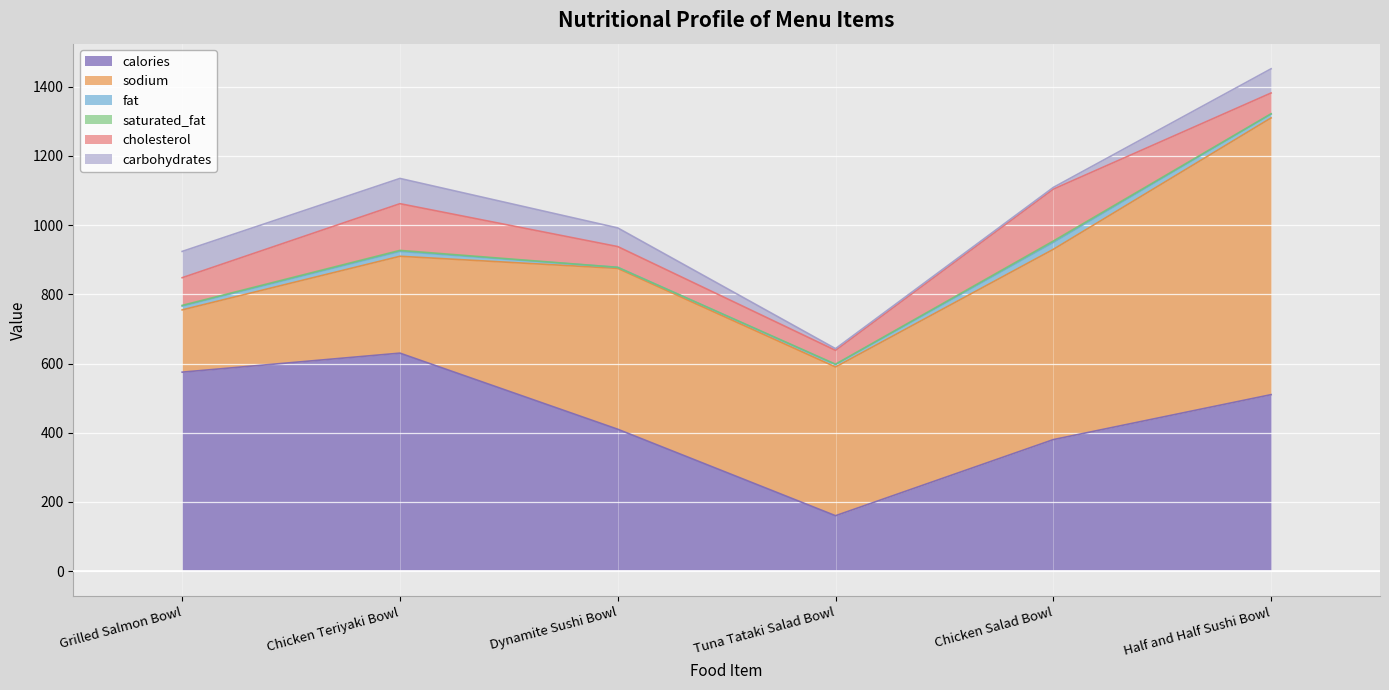

At which label does sodium reach its peak?

Half and Half Sushi Bowl